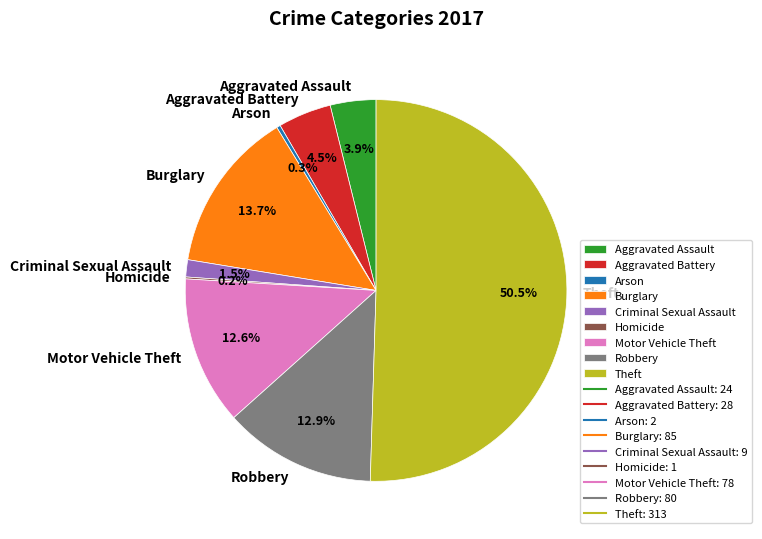

To the nearest percent, what percentage of the pie is Burglary?

14%